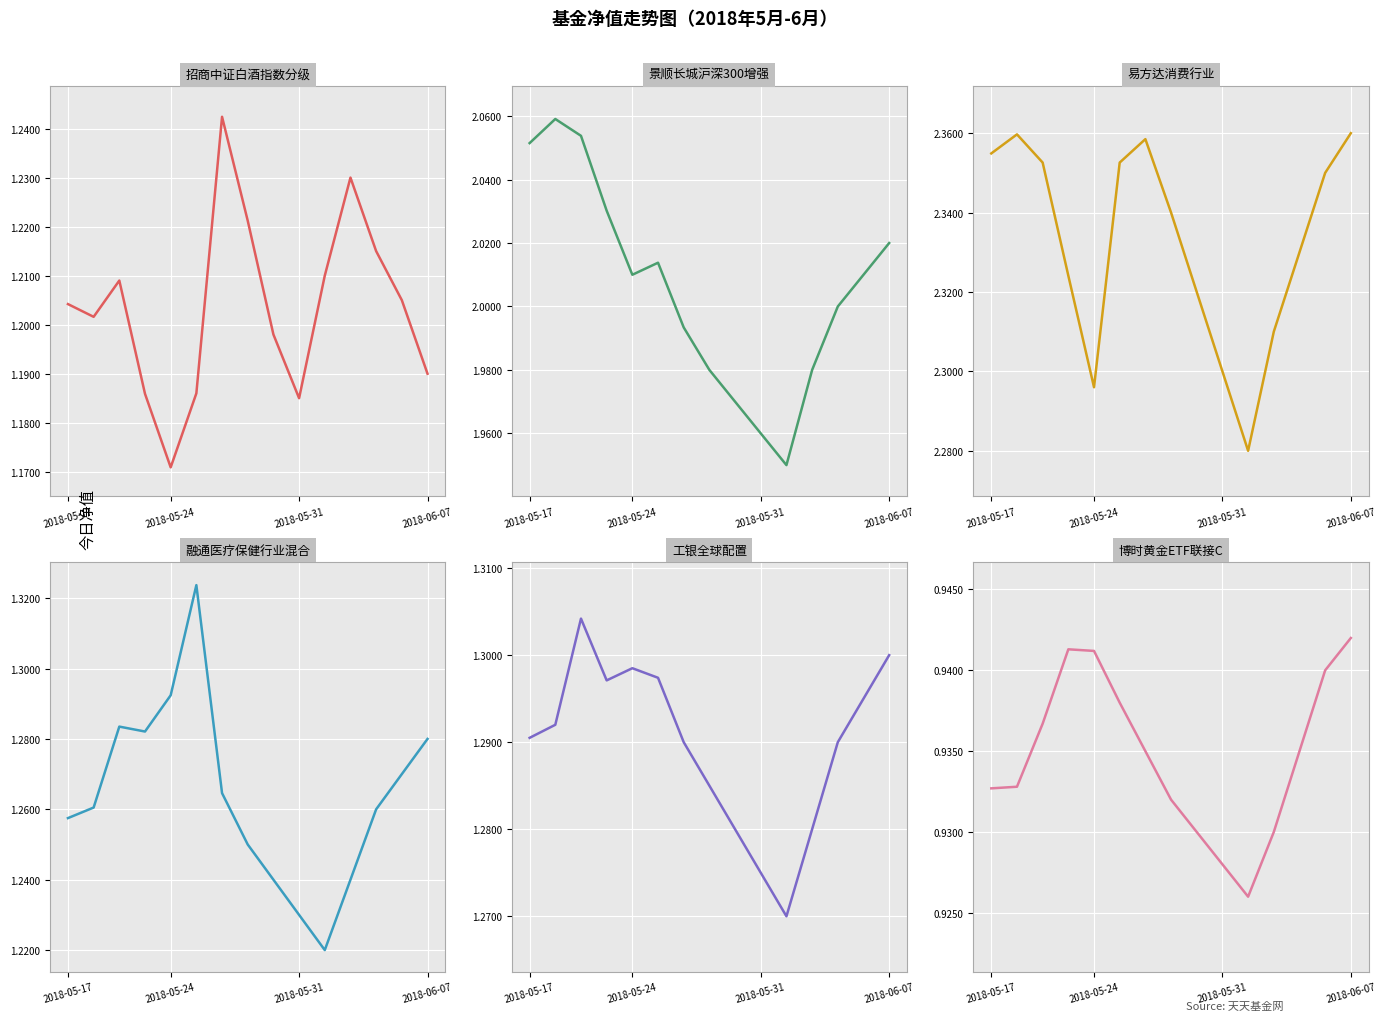

How many 招商中证白酒指数分级 values are between 1 and 2?

15